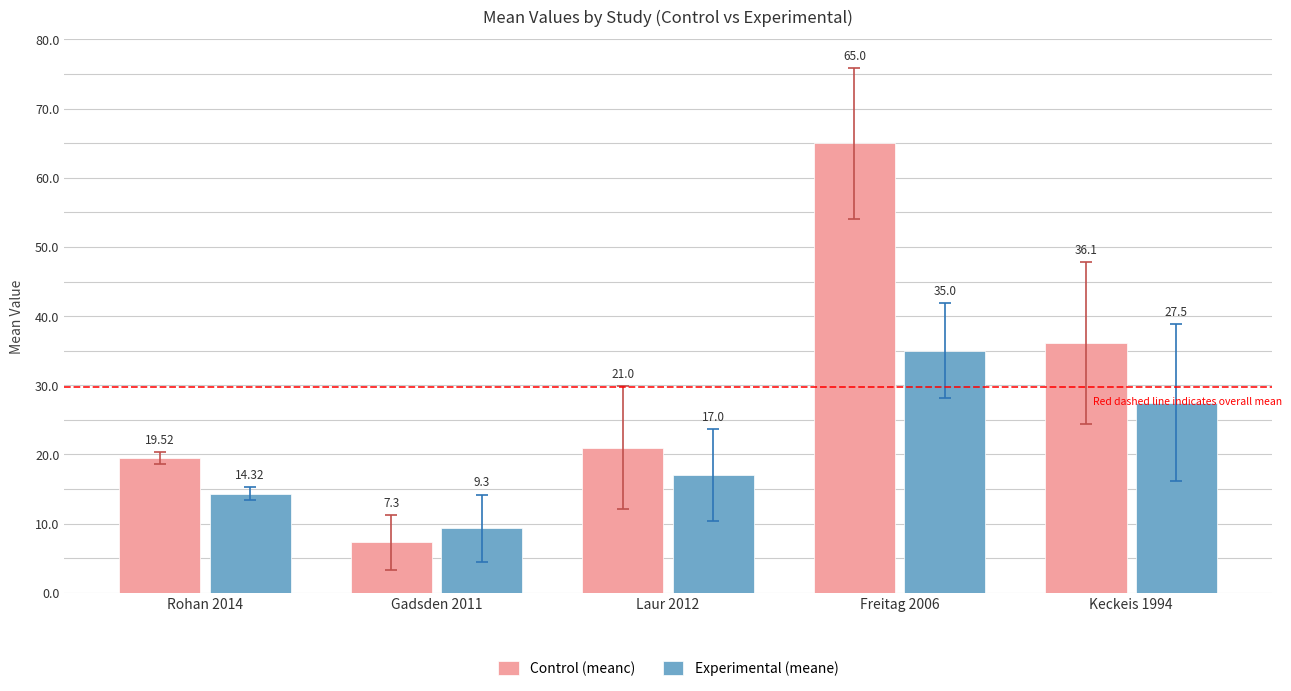

Is it true that Experimental (meane) equals 9.3 at Gadsden 2011?

True